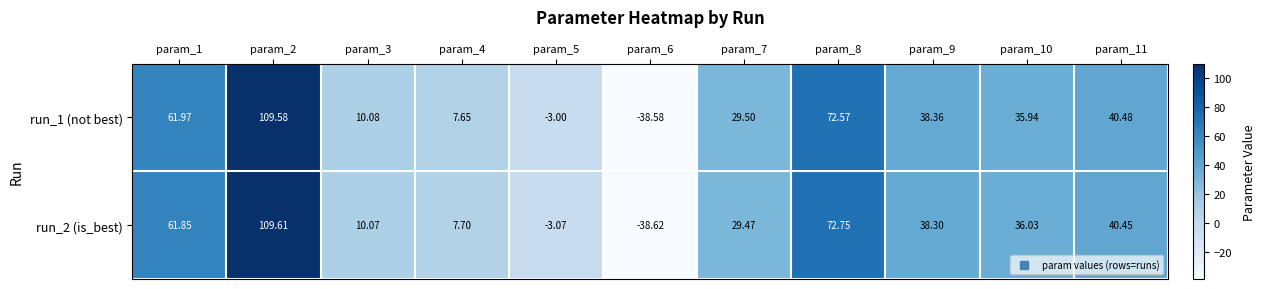

Is the value of run_2 (is_best) at param_11 greater than the value of run_1 (not best) at param_7?

Yes